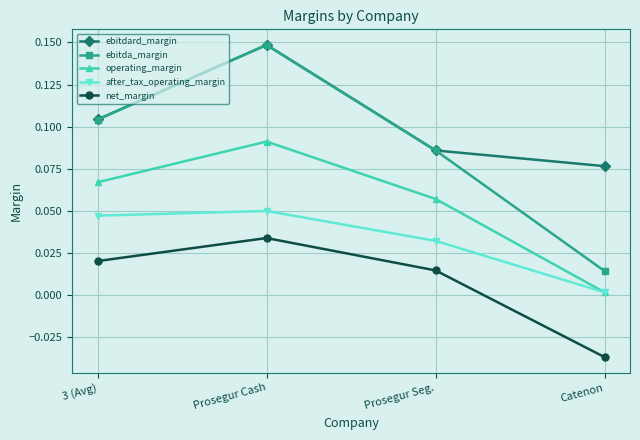

Which series has the largest total across all categories?

ebitdard_margin